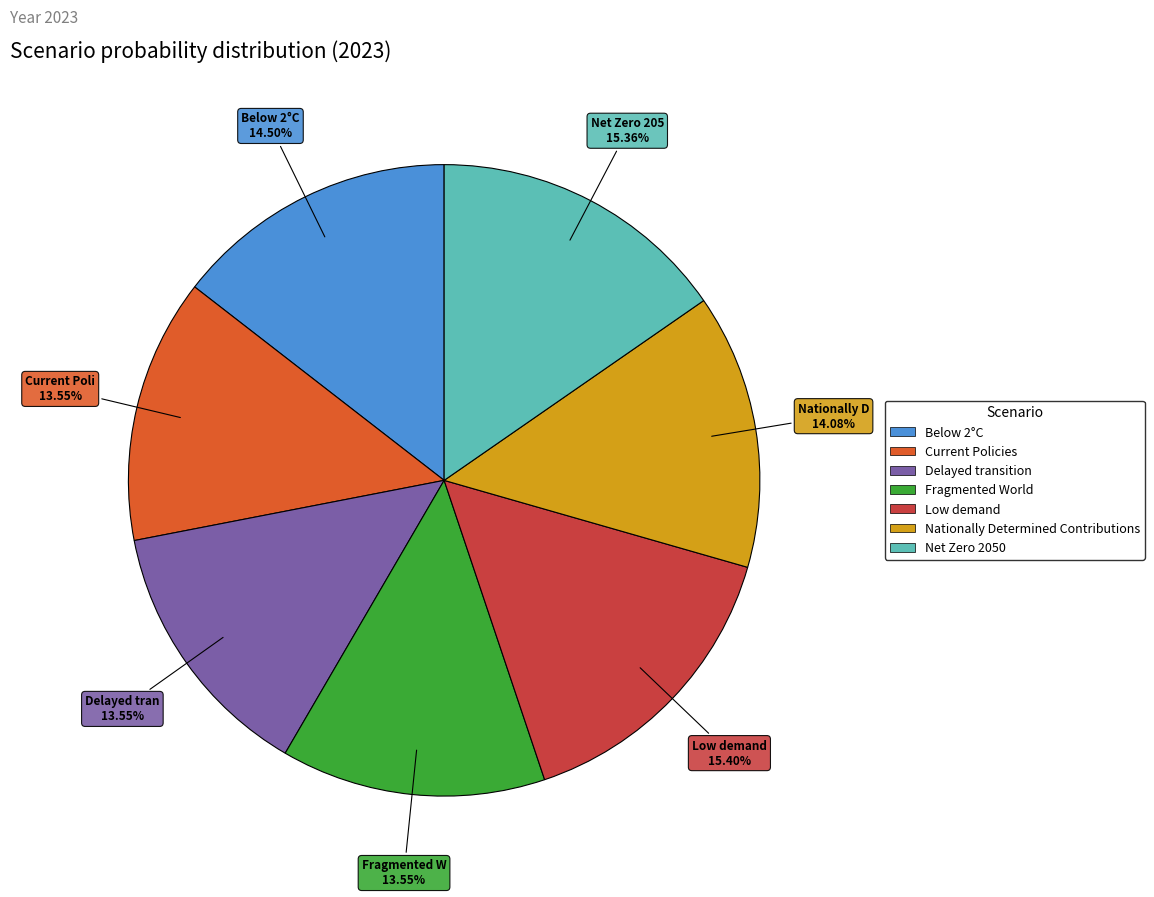

Does Low demand represent more than half of the total?

No